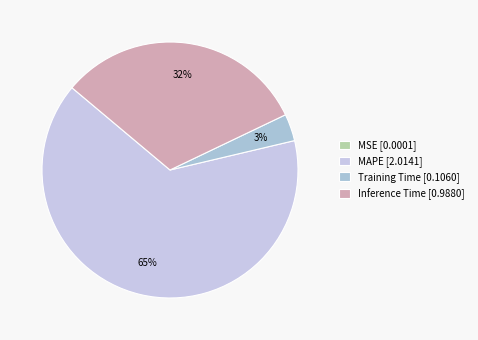

Which category accounts for the majority?

MAPE [2.0141]